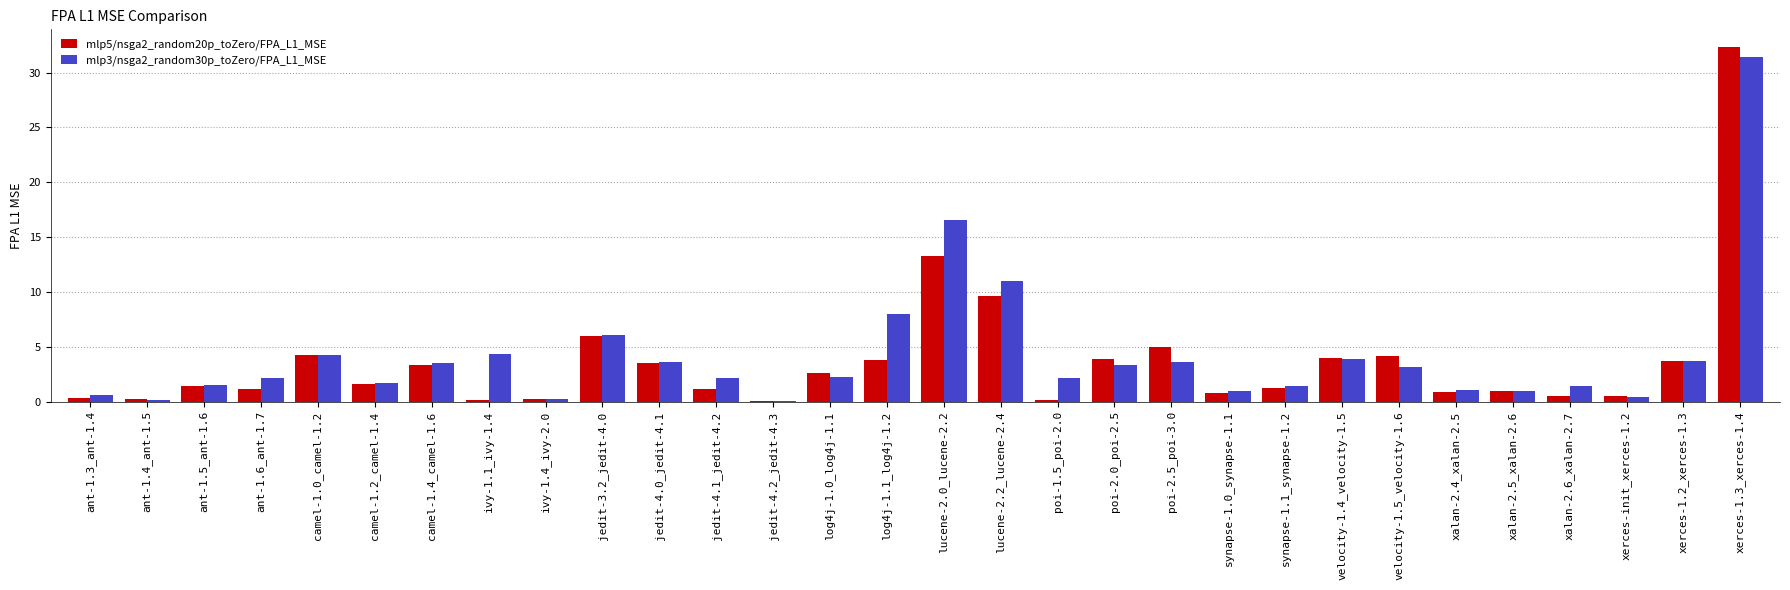

What is the sum of all mlp5/nsga2_random20p_toZero/FPA_L1_MSE values?

110.6